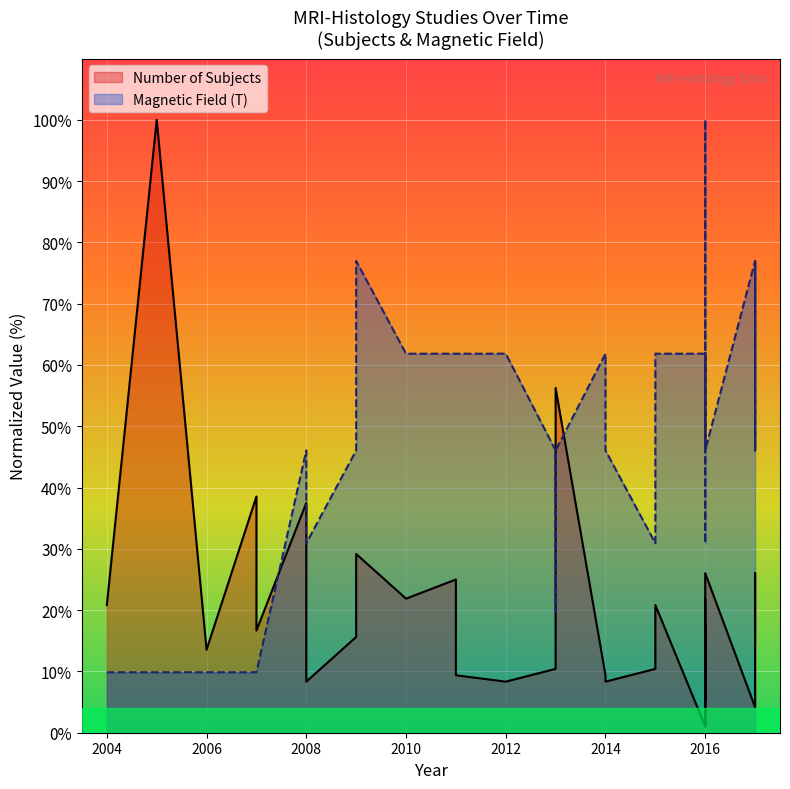

Which has a higher value, 2007 or 2016?

2016